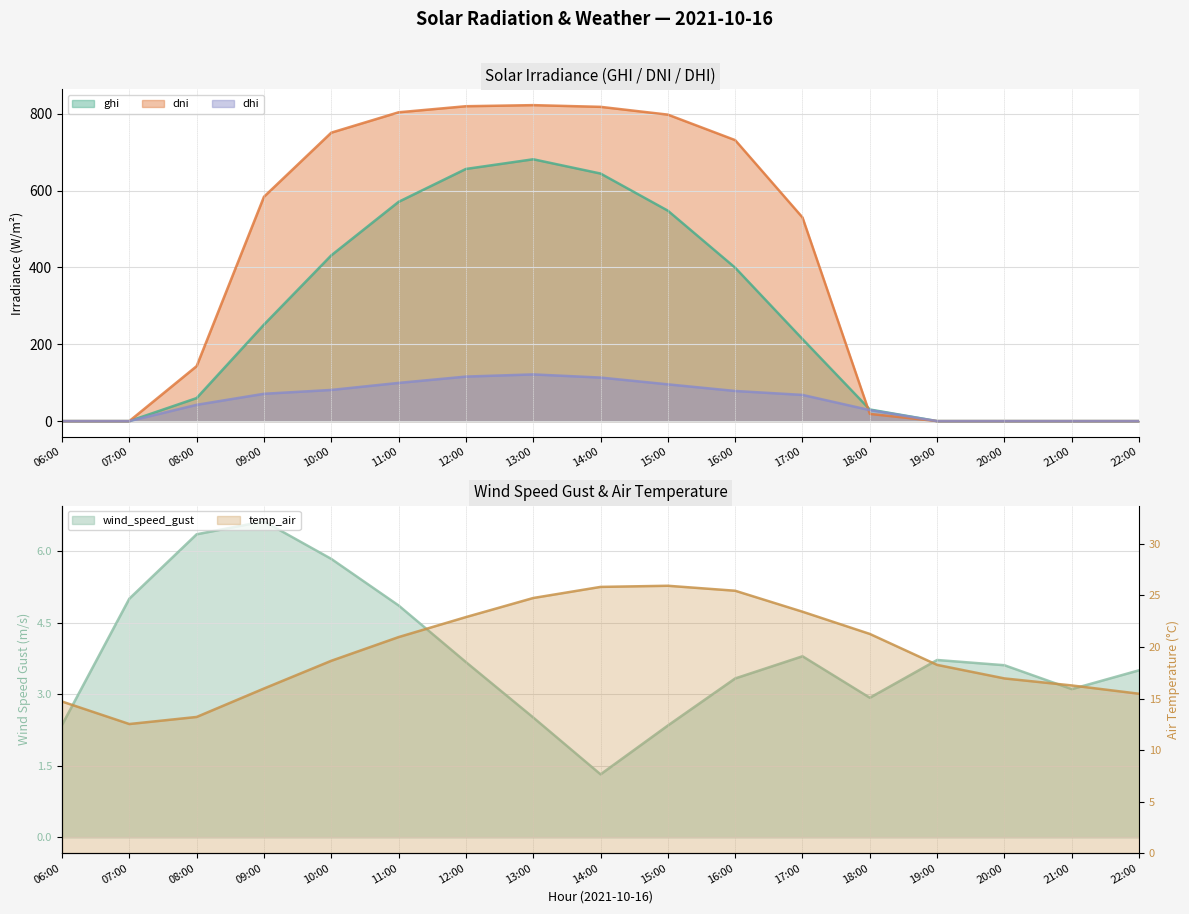

What is the highest value of the dni series?

822.7